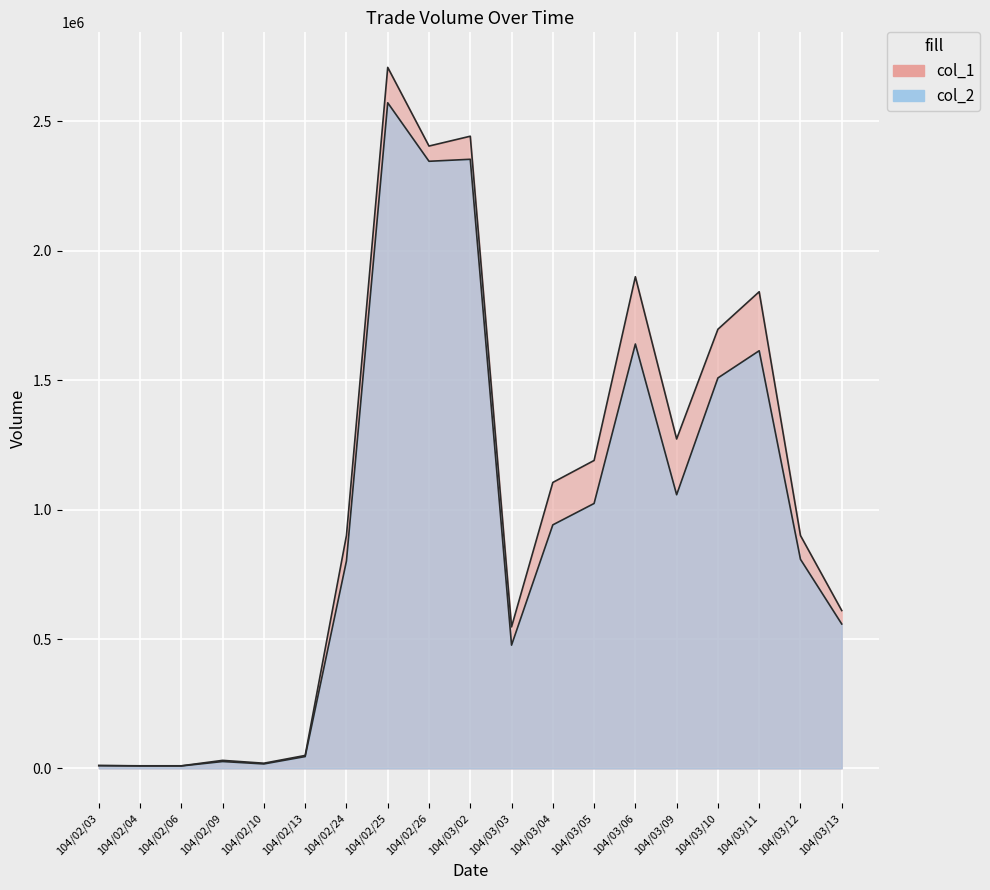

List the series in order of their overall mean, lowest first.

col_2, col_1